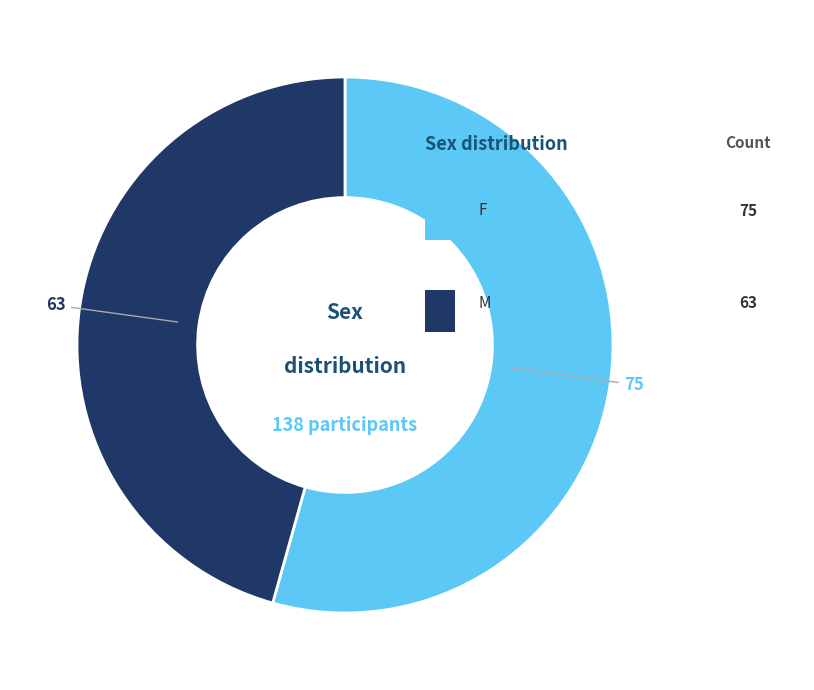

Does any single category account for the majority?

Yes